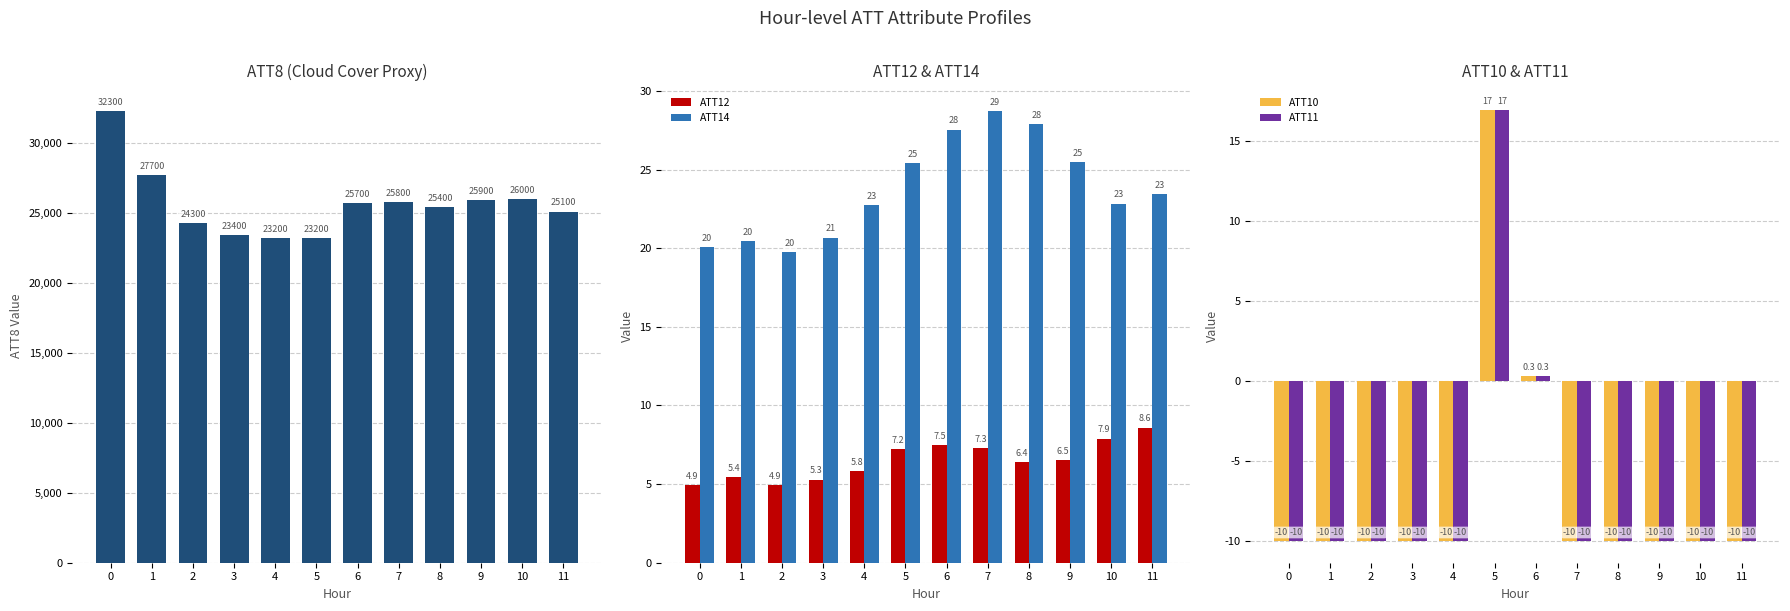

What is the sum of all ATT10 values?

-82.8